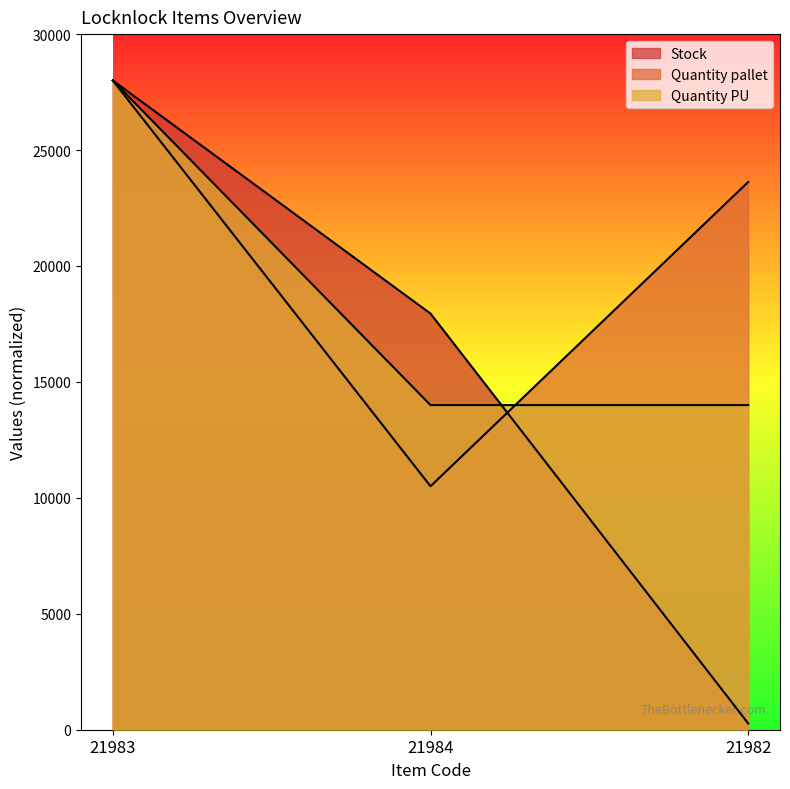

At which category is the sum across all series the highest?

21983